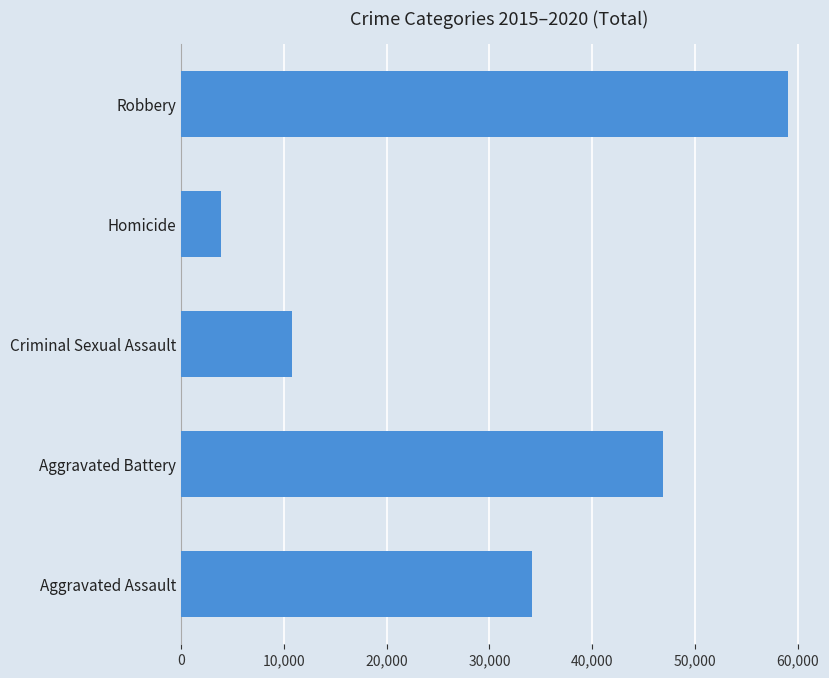

What is the change in value from Criminal Sexual Assault to Homicide?

-6937